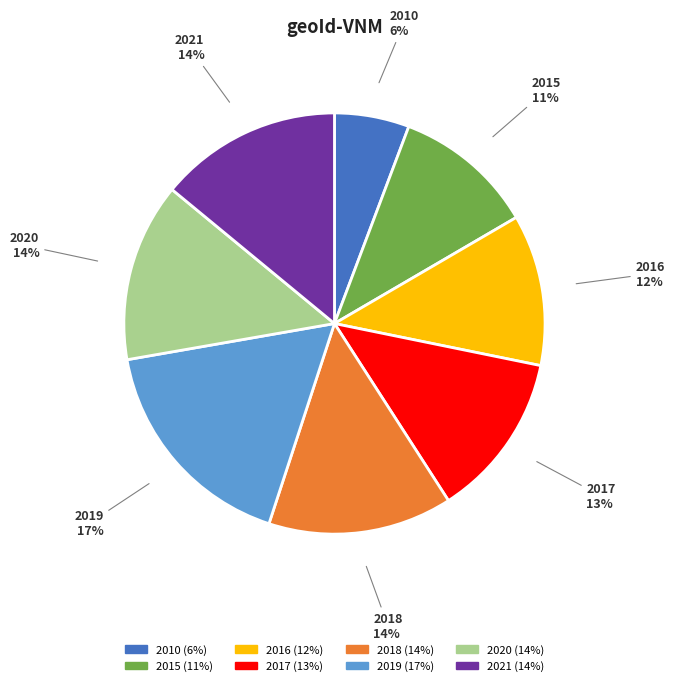

Which category has the biggest portion of the pie?

2019